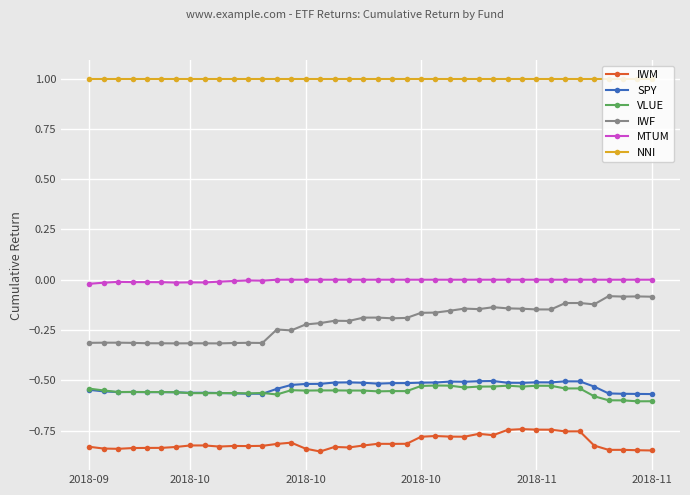

True or false: VLUE and MTUM intersect in this chart.

False